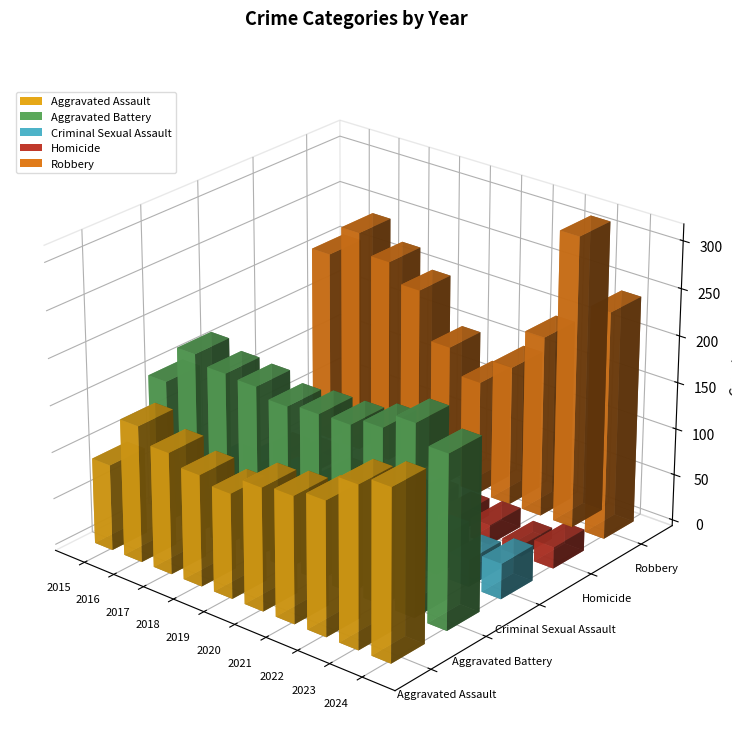

What is the difference between the second highest and second lowest values in the Criminal Sexual Assault series?

10